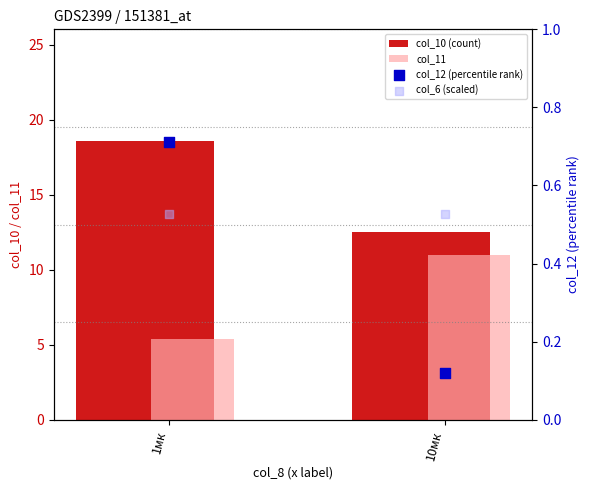

Which series contains the highest Y value?

col_10 (count)